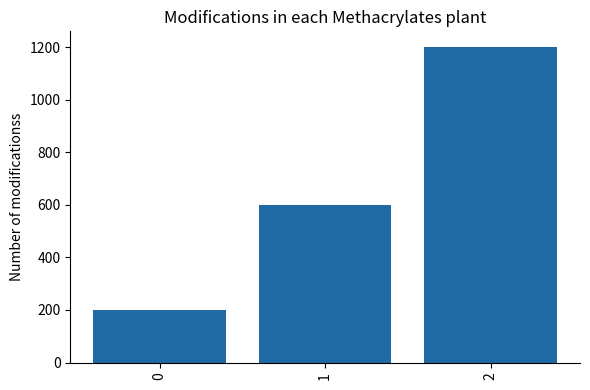

What is the sum of the values at 2 and 1?

1800